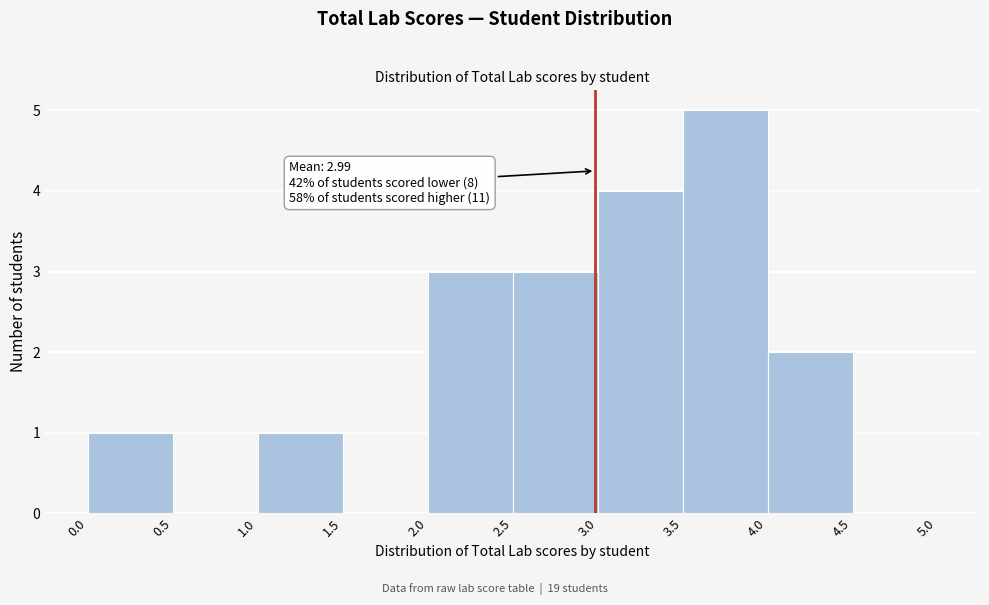

Which range on the x-axis has the tallest bar?

3.5 to 4.0